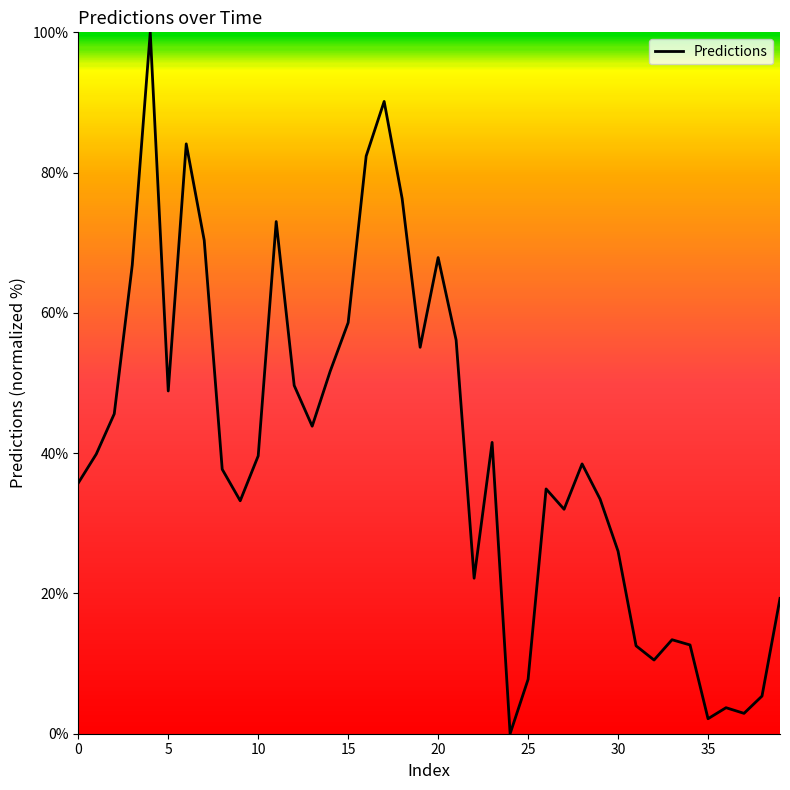

What is the difference between the maximum and minimum values?

100.0